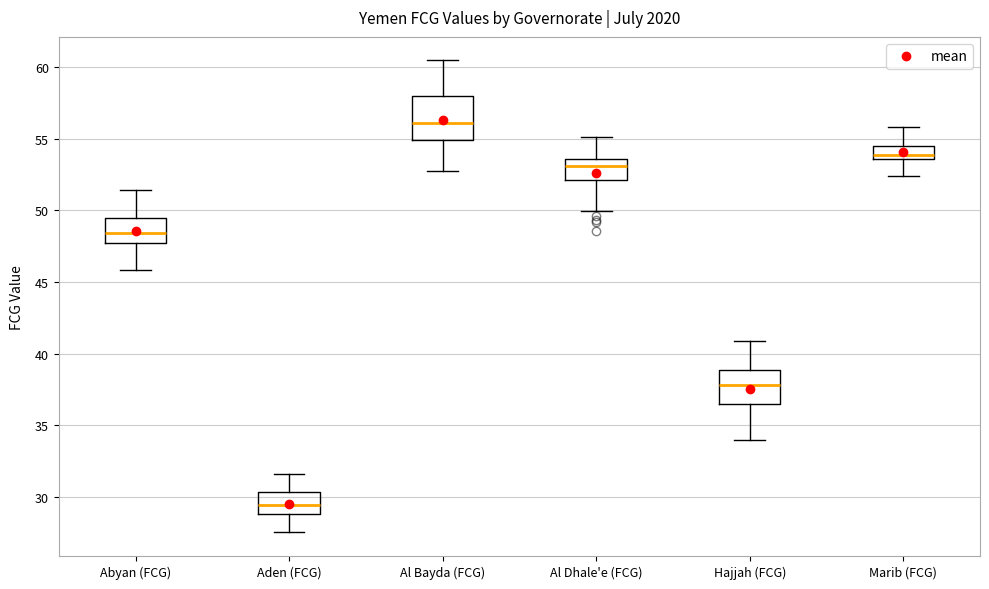

Which box is the tallest, from its lower edge to its upper edge?

Al Bayda (FCG)